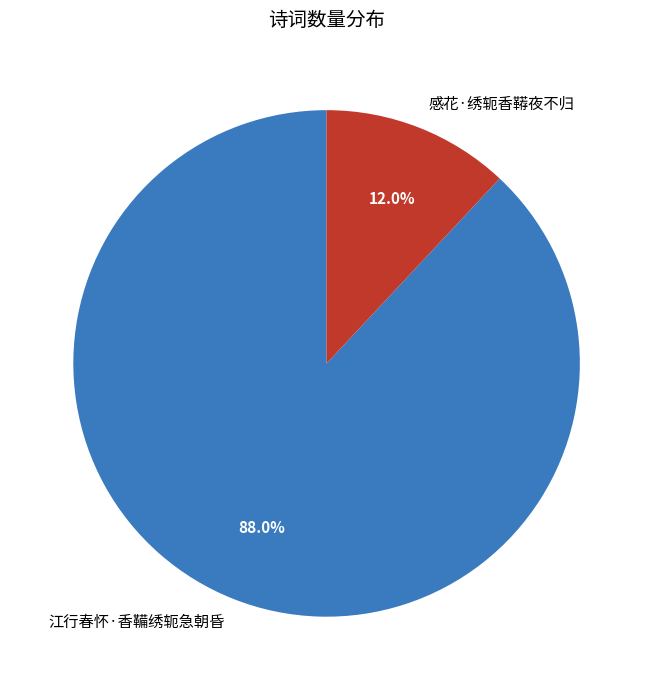

What percentage do 江行春怀·香鞴绣轭急朝昏 and 感花·绣轭香鞯夜不归 together represent?

100.0%